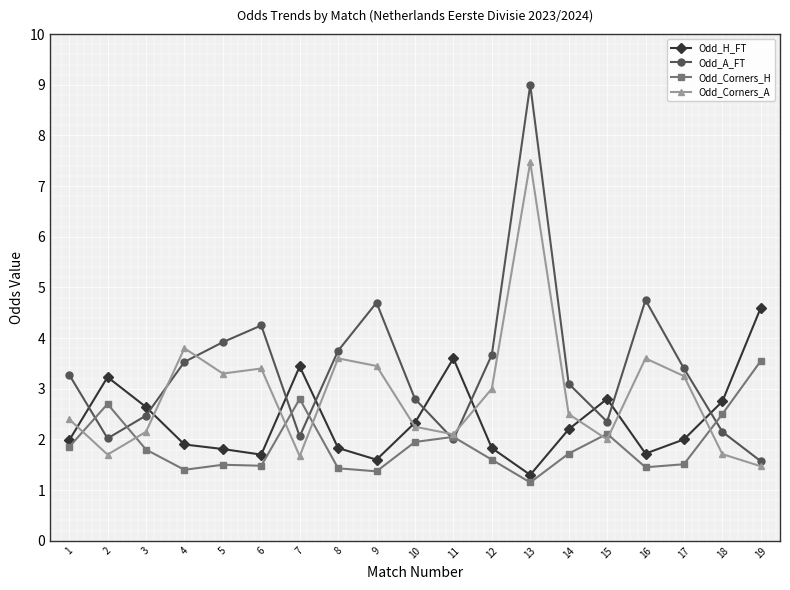

At which category is the sum across all series the highest?

13